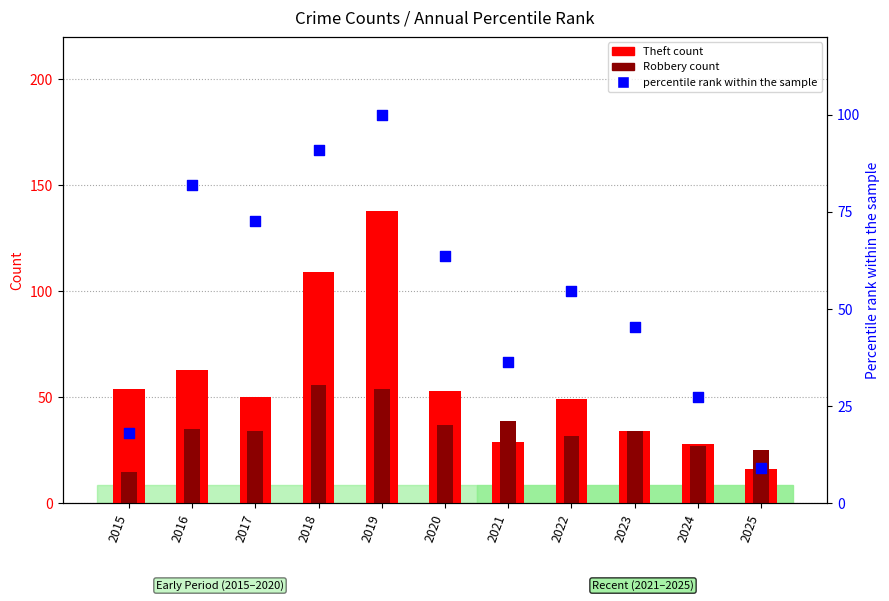

Is the value of percentile rank within the sample at 2024 greater than the value of Theft count at 2016?

No